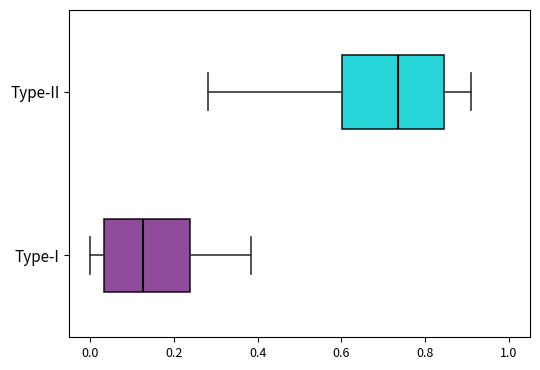

Which box has the furthest to the left median line?

Type-I